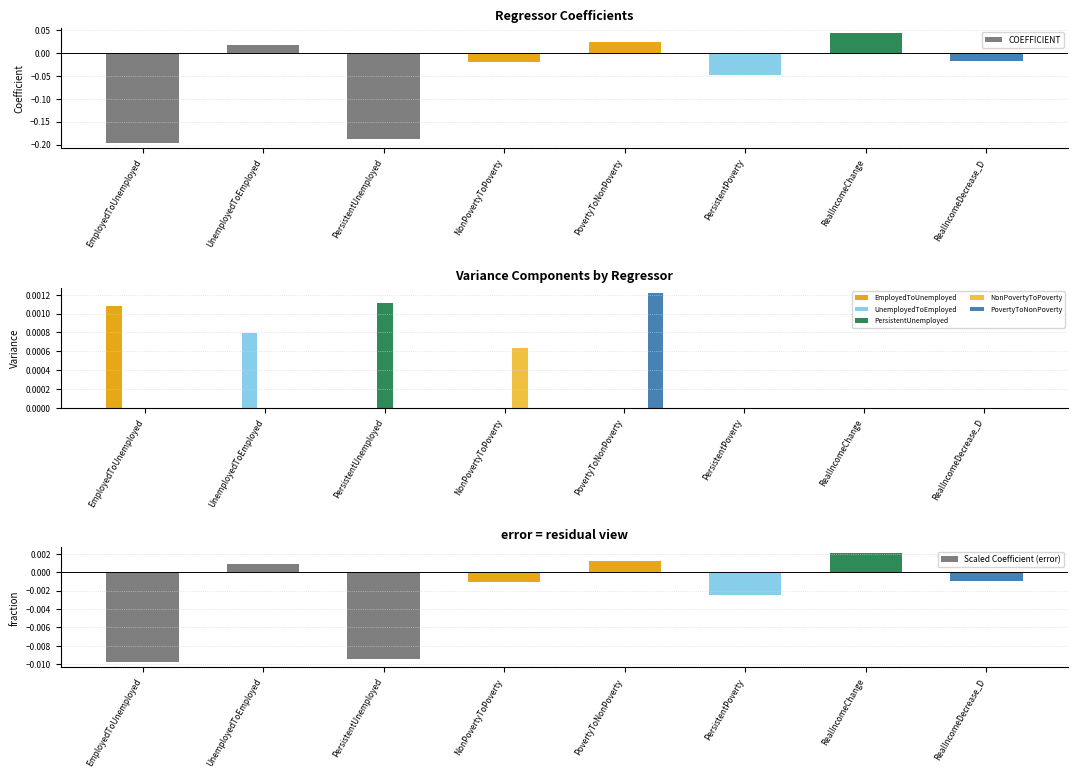

True or false: UnemployedToEmployed has a value of 0.0 at NonPovertyToPoverty.

True